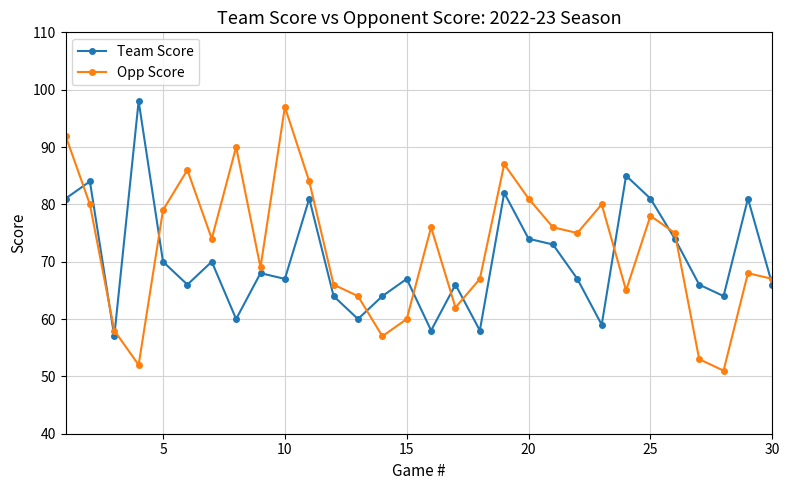

What is the value of the Opp Score point at the 7th from the left?

74